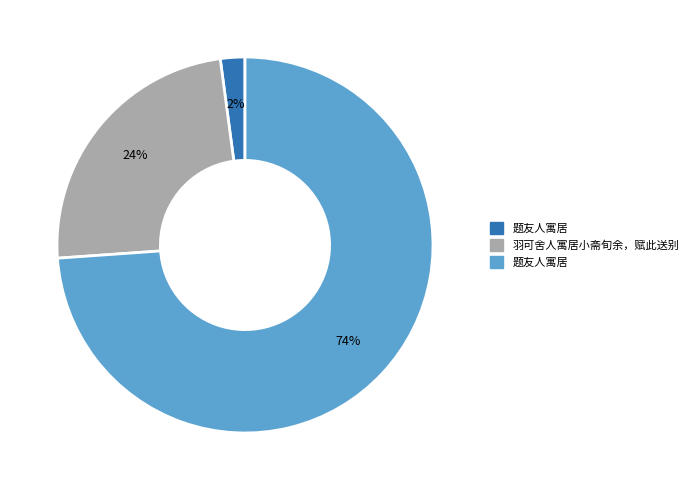

Is there any slice that represents more than half of the pie?

Yes